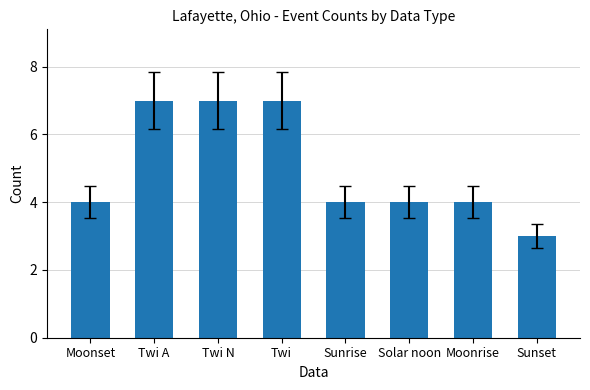

What position from the left is Twi A?

2